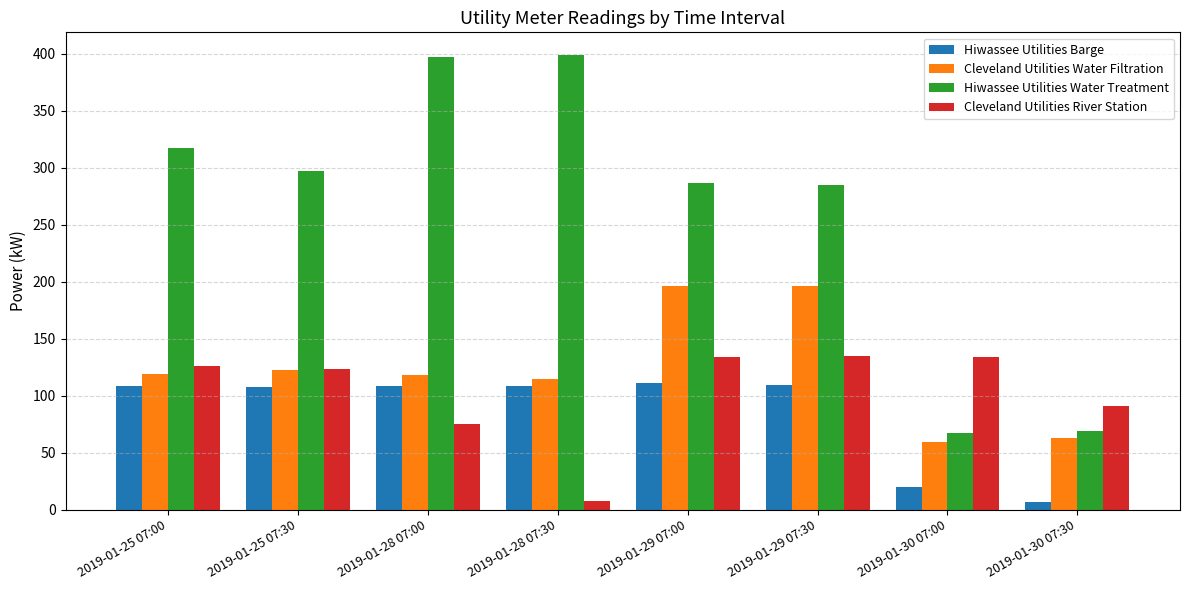

How many data points in Cleveland Utilities Water Filtration are less than 119?

4